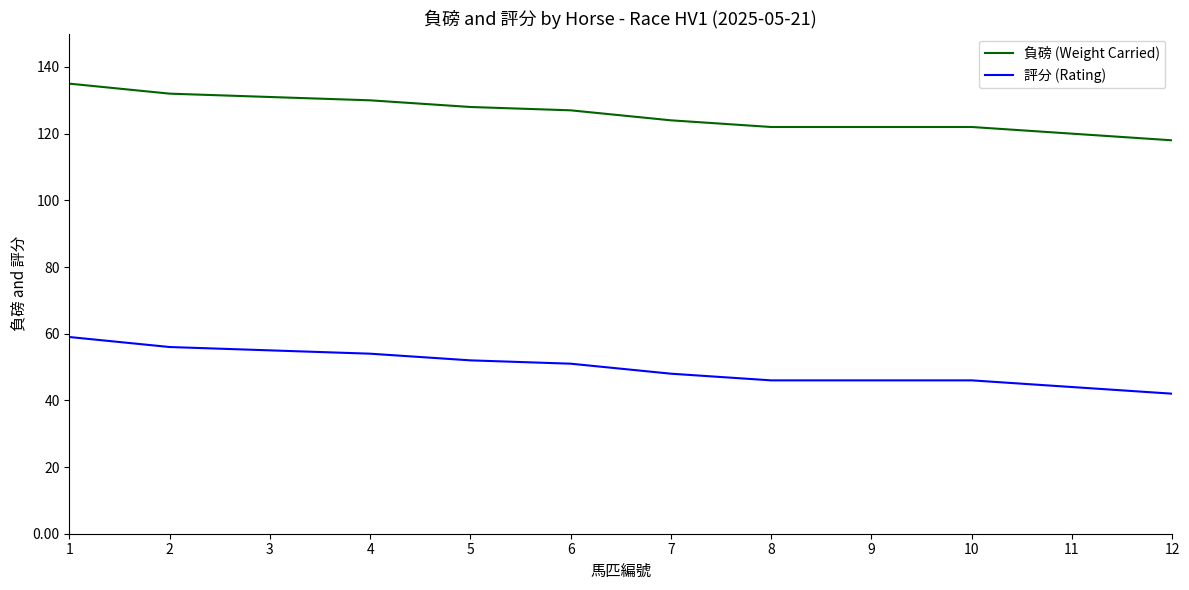

List the series in order of their overall mean, lowest first.

評分 (Rating), 負磅 (Weight Carried)